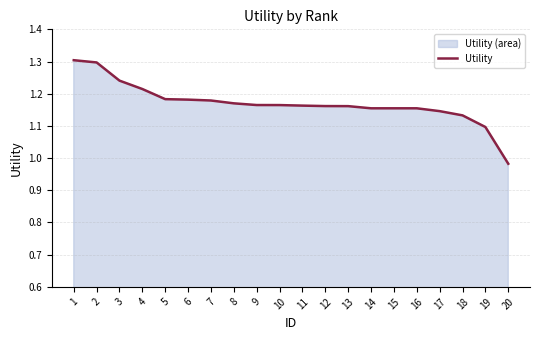

True or false: the data has more than 1 interior local peaks.

False